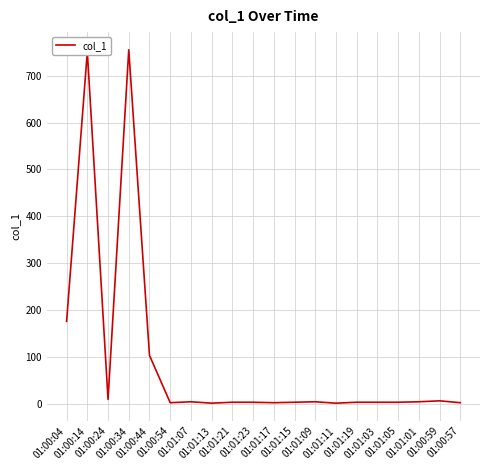

What is the greatest value displayed?

755.6